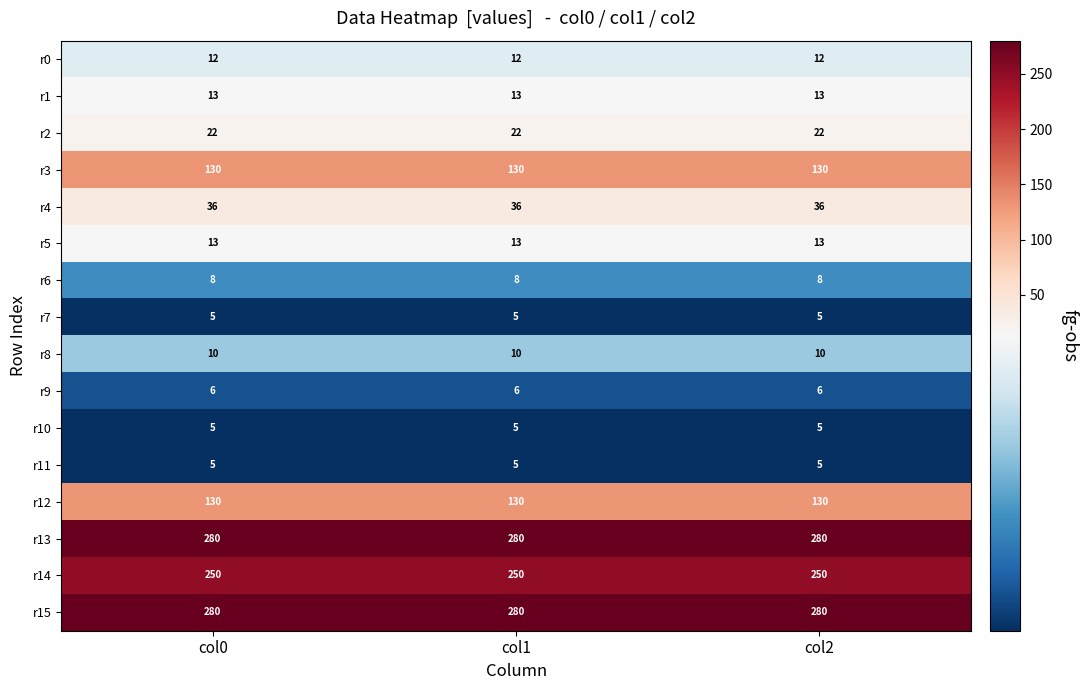

True or false: r5 has a value of 13 at col2.

True